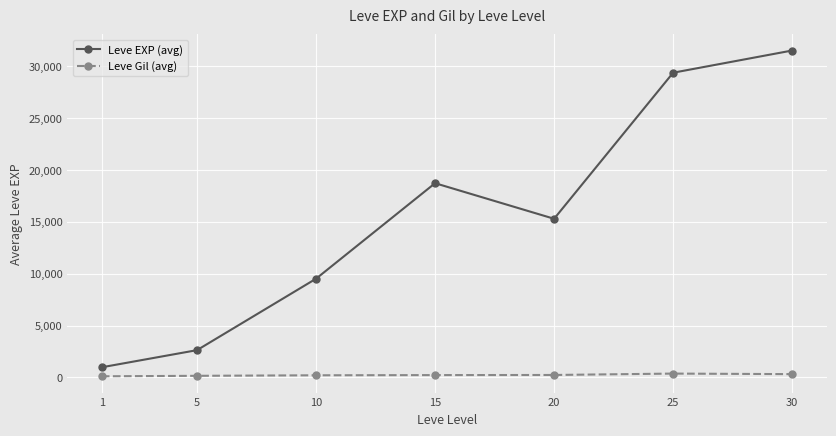

True or false: Leve Gil (avg) and Leve EXP (avg) intersect in this chart.

False